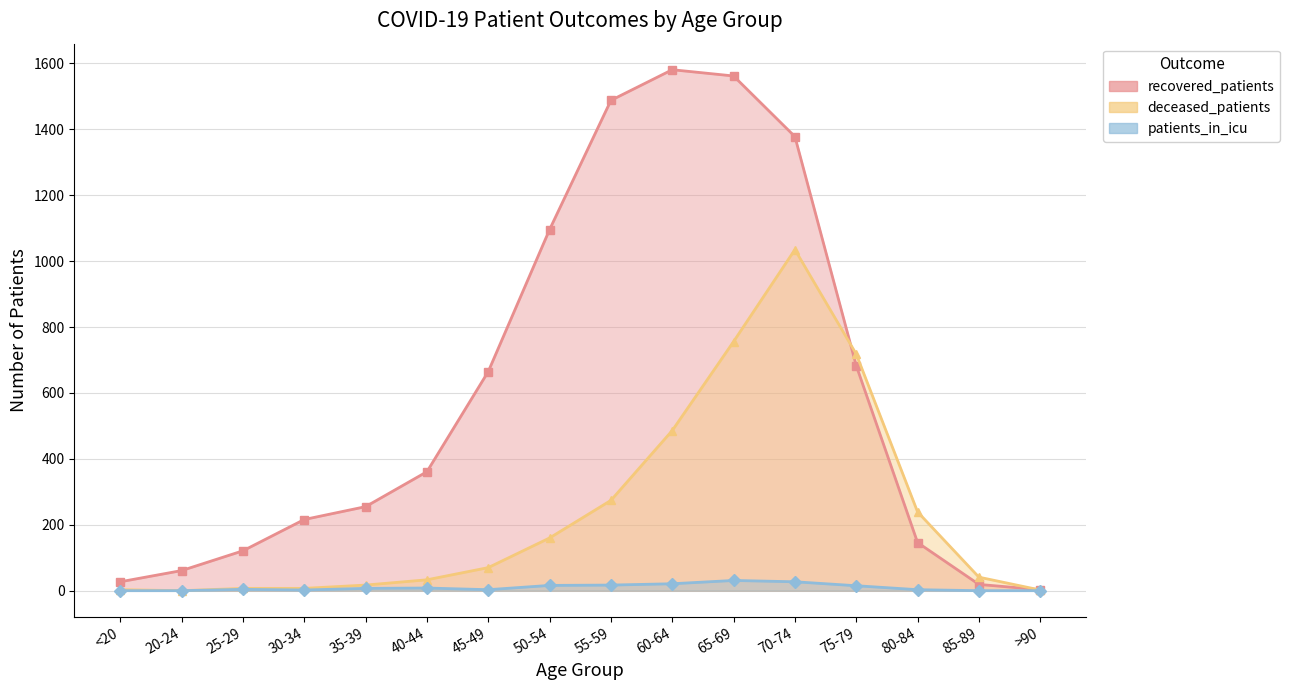

At how many categories does at least one series exceed 975?

5